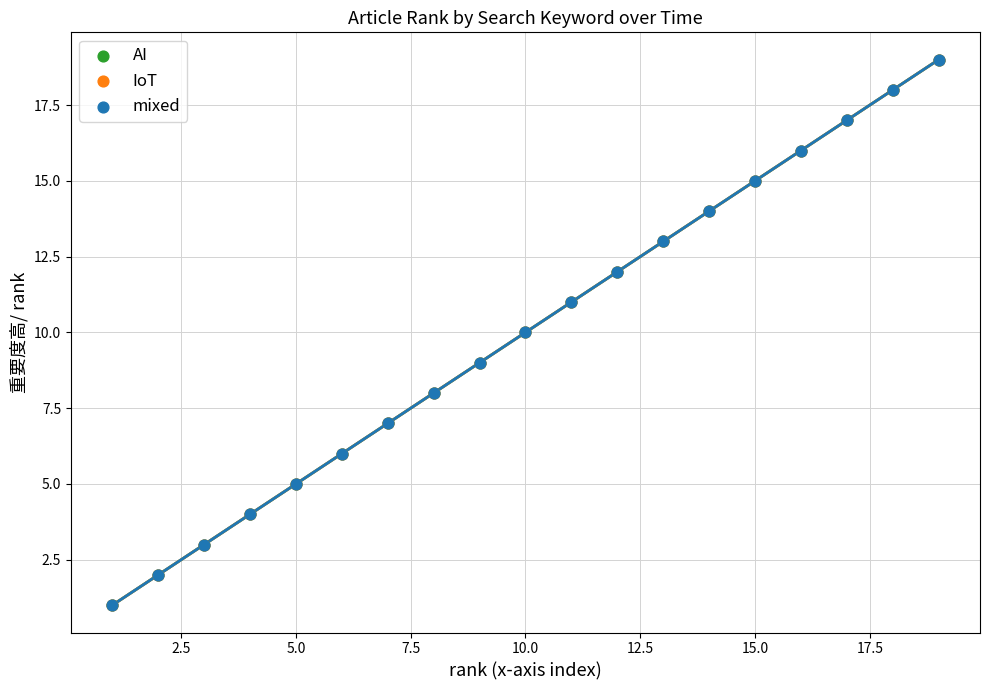

Which series contains the lowest Y value?

AI